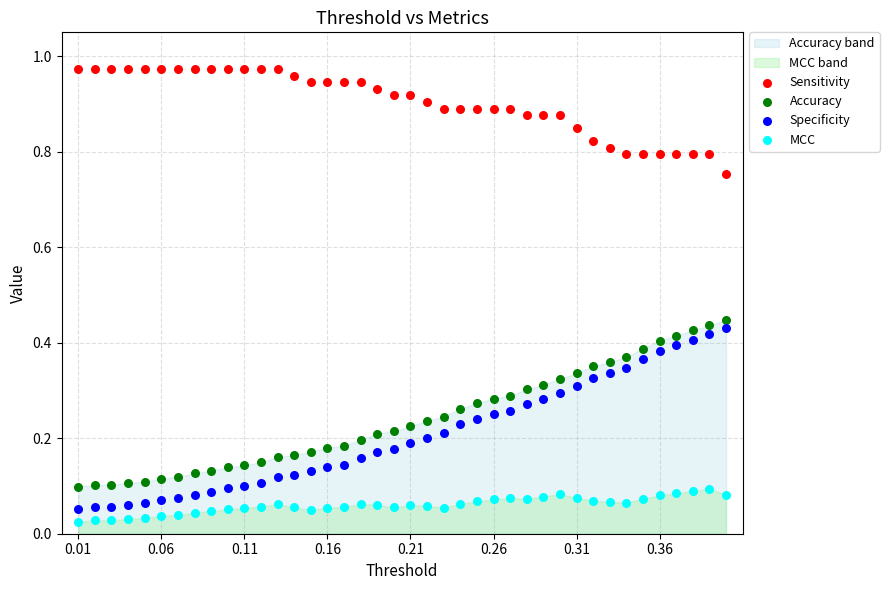

Which series has the widest spread of Y values?

Specificity